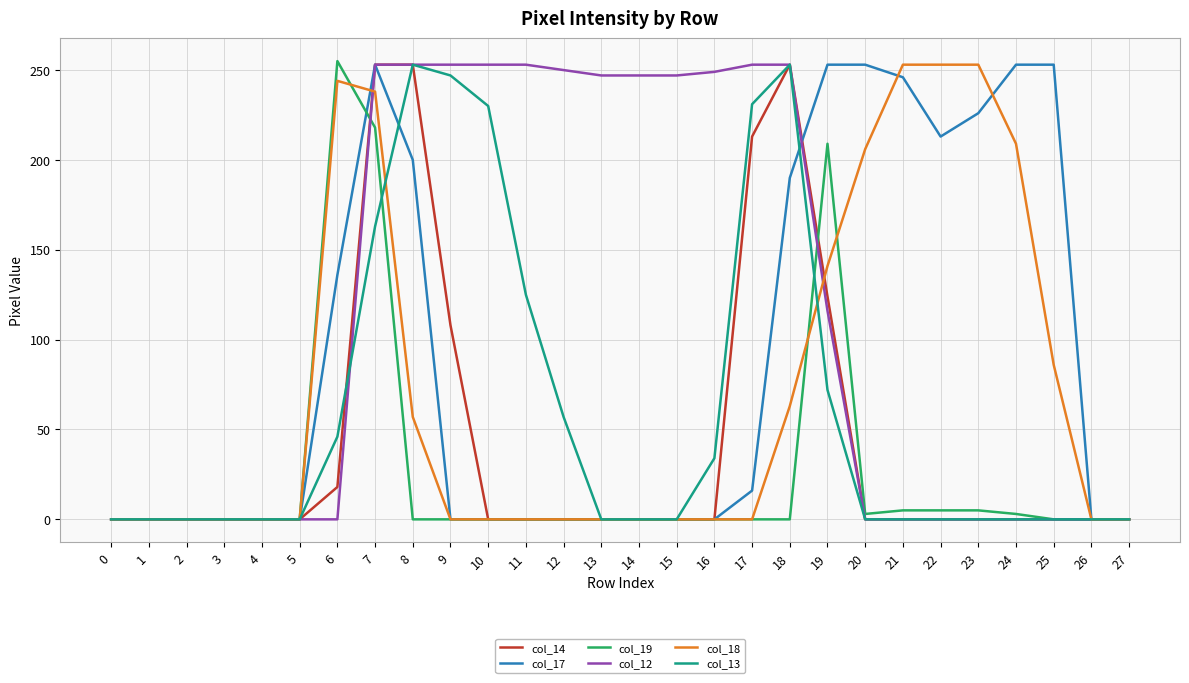

Is the value of col_18 at 22 greater than the value of col_17 at 3?

Yes